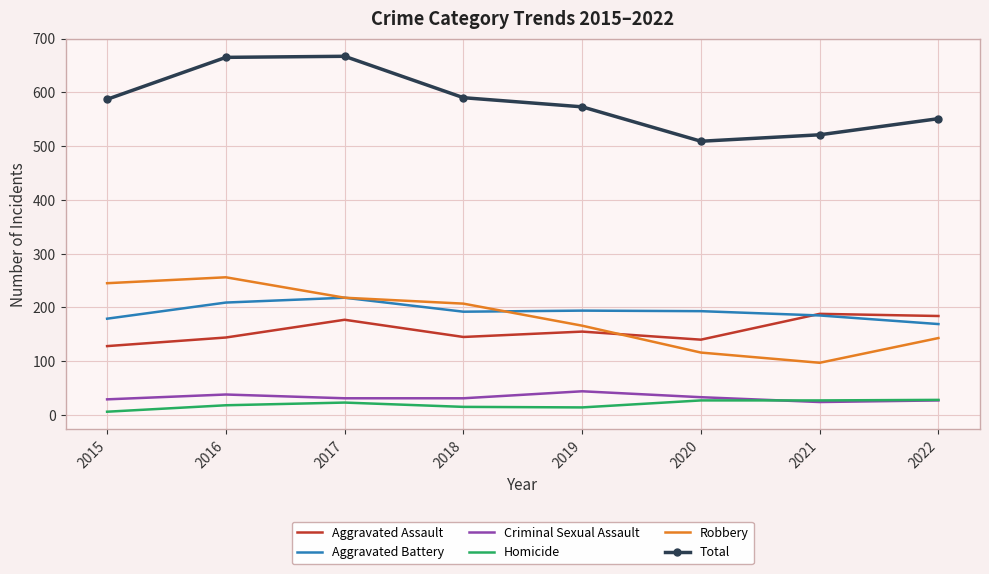

What is the maximum value for Robbery?

256